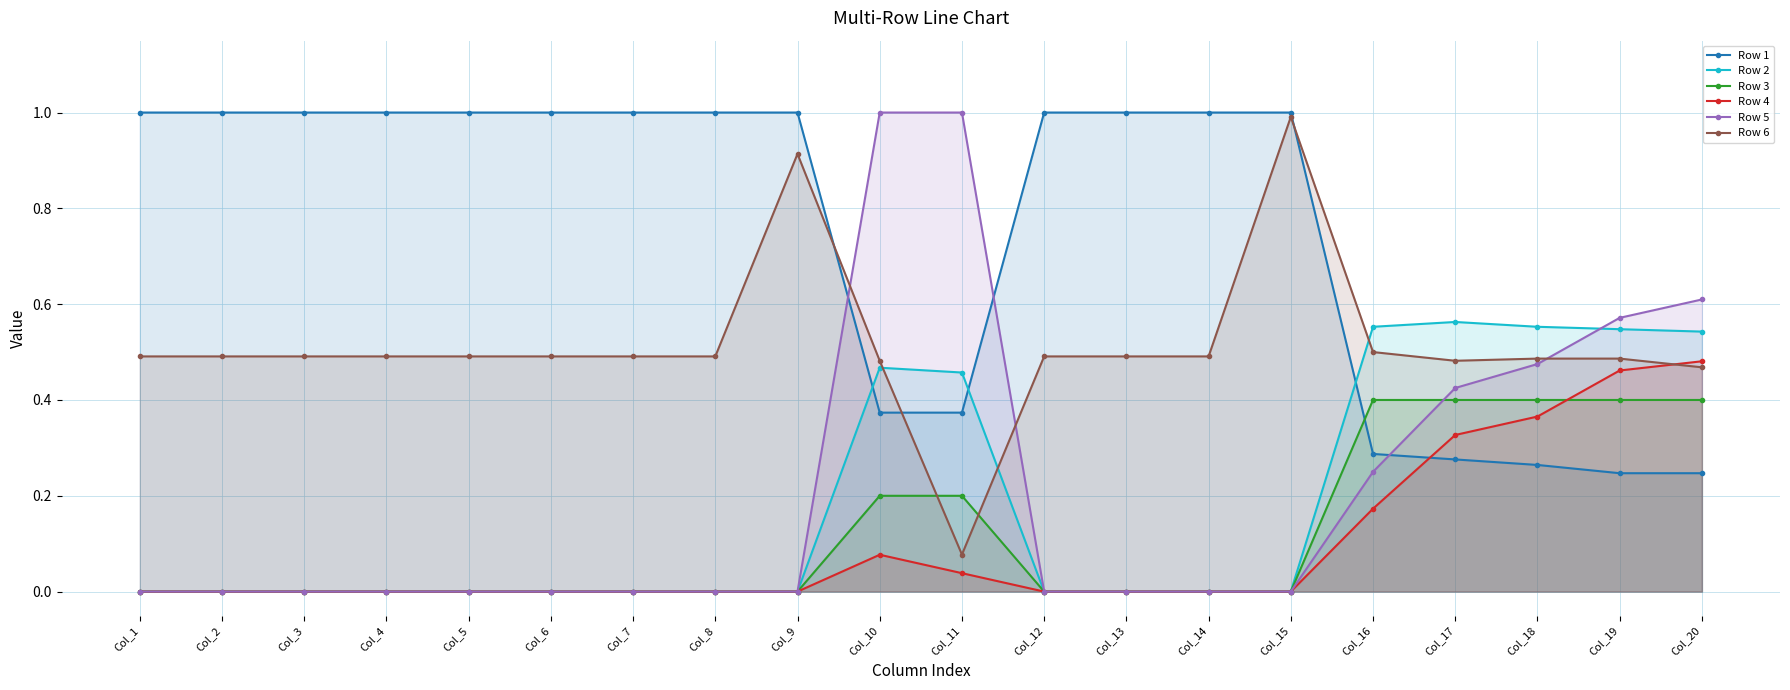

At which category is the sum across all series the highest?

Col_20